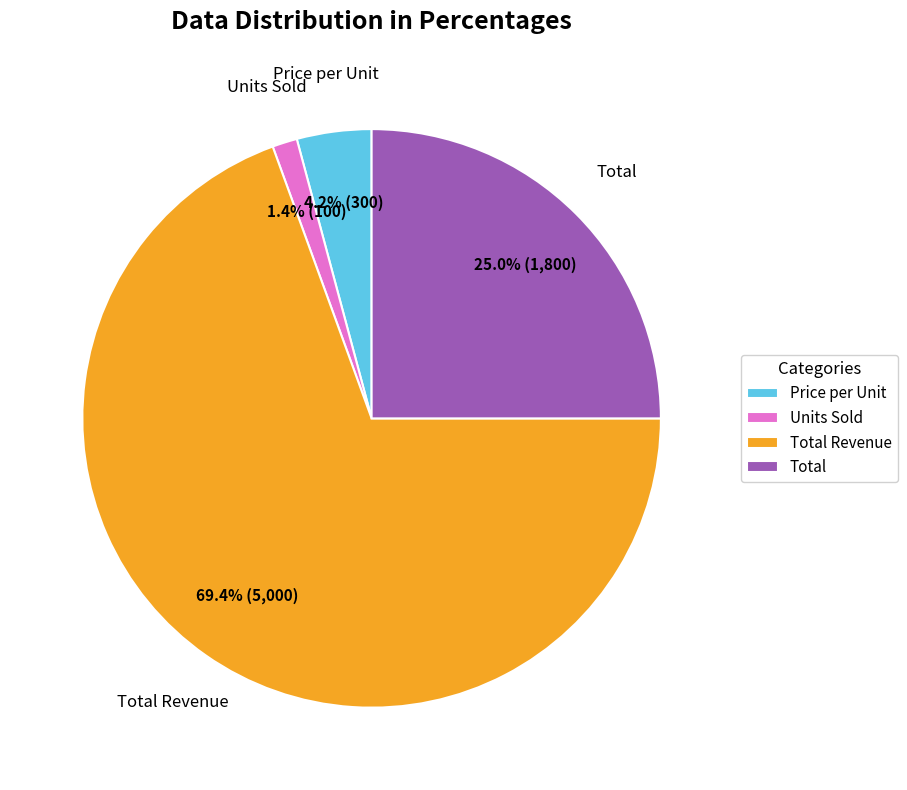

Combined, what portion of the pie is Total Revenue and Total?

94.4%